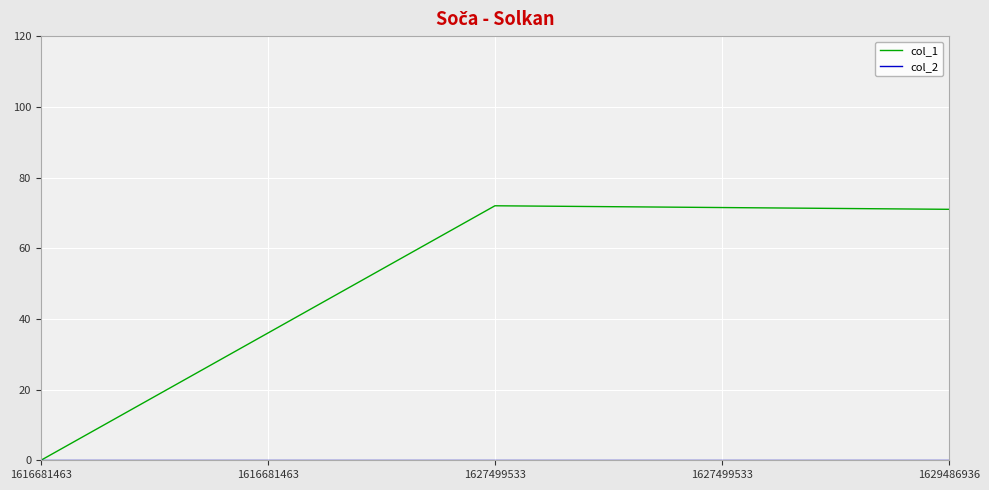

The col_1 series shows 108 at 1629486936. True or false?

False